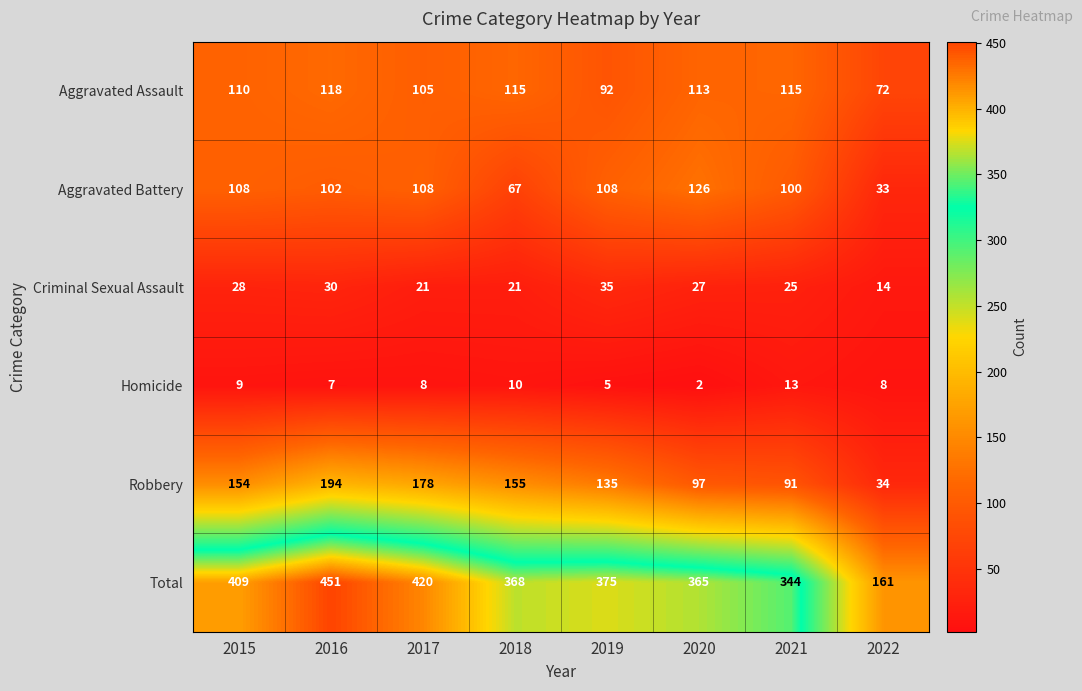

What is the total value across all series at 2020?

730